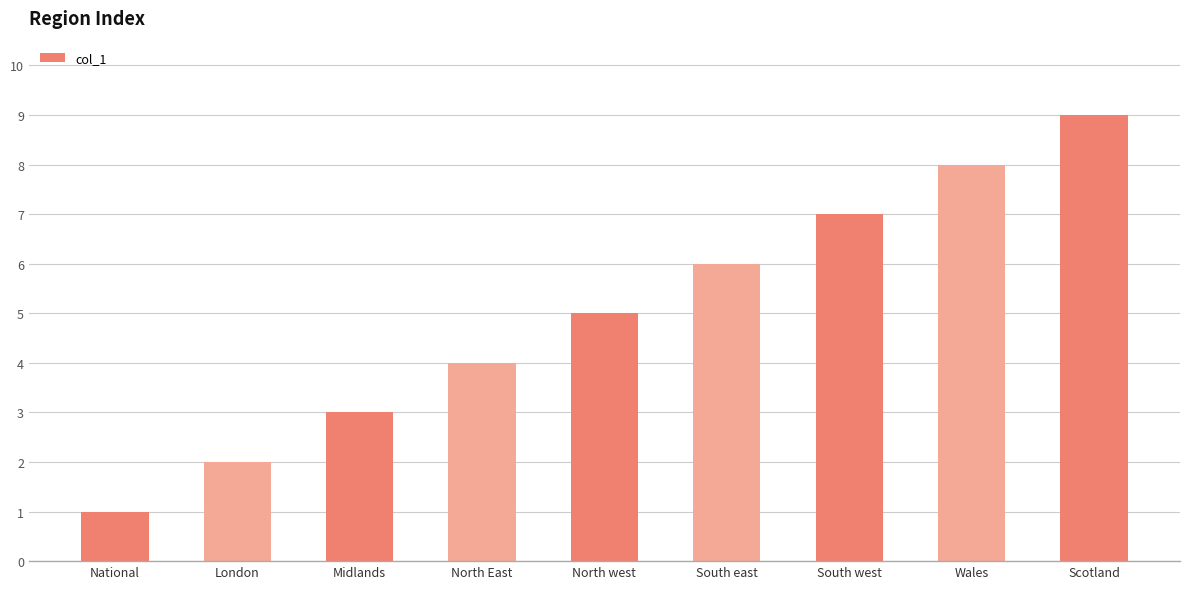

How many distinct data groups are displayed?

1